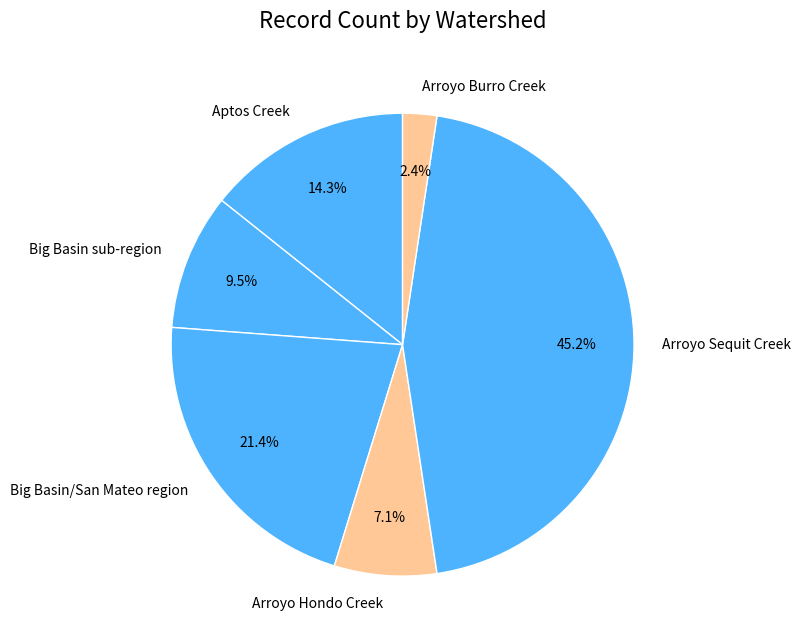

Between Arroyo Hondo Creek and Big Basin sub-region, which is larger?

Big Basin sub-region